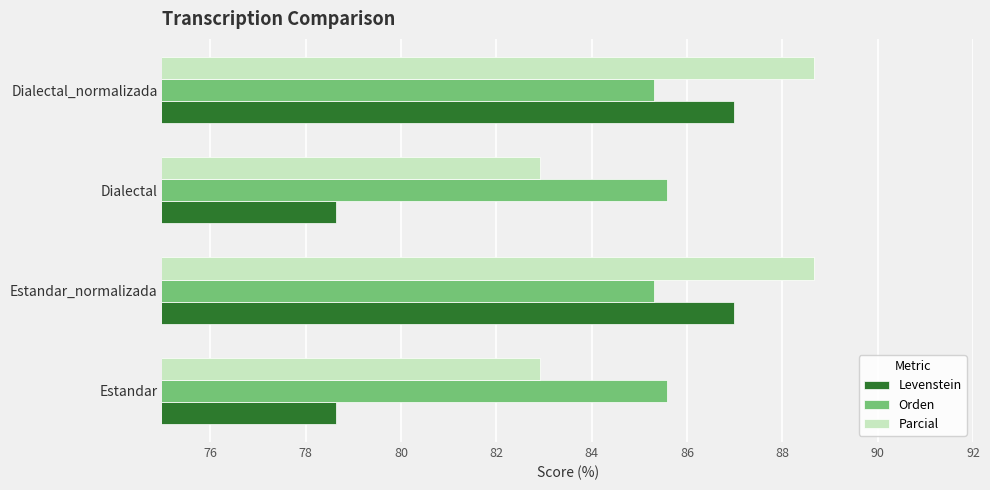

The Parcial series shows 82.9 at Dialectal. True or false?

True